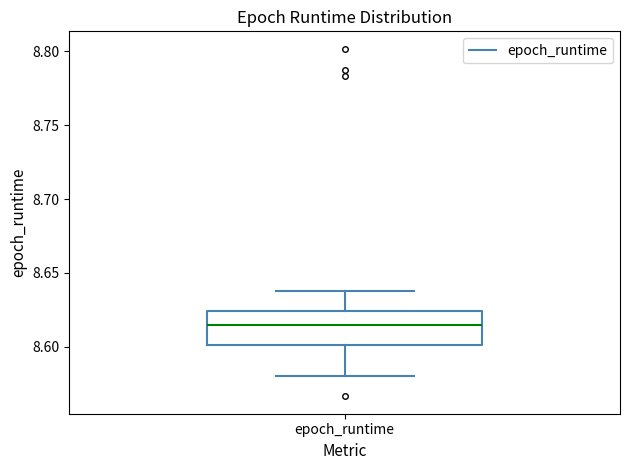

Transcribe this box plot: give where the median line is, the range the box spans, and where the two whiskers end, as read against the y-axis. The values are not printed on the chart, so give them approximately, as read against the axis.

median 8.615, box 8.600 to 8.625, whiskers 8.580 to 8.640